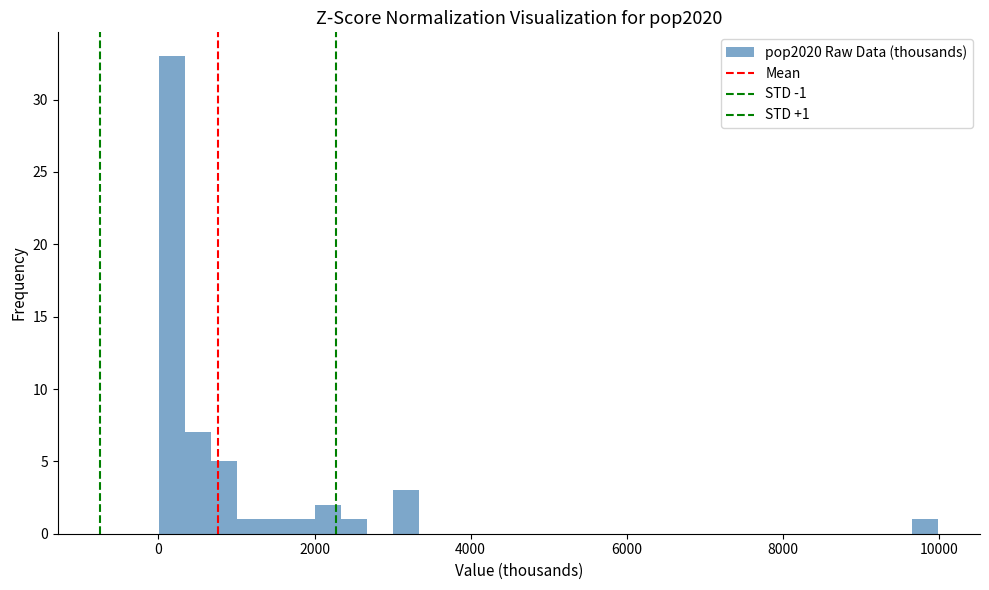

Read against the x-axis, roughly where is the centre of the tallest bar?

200